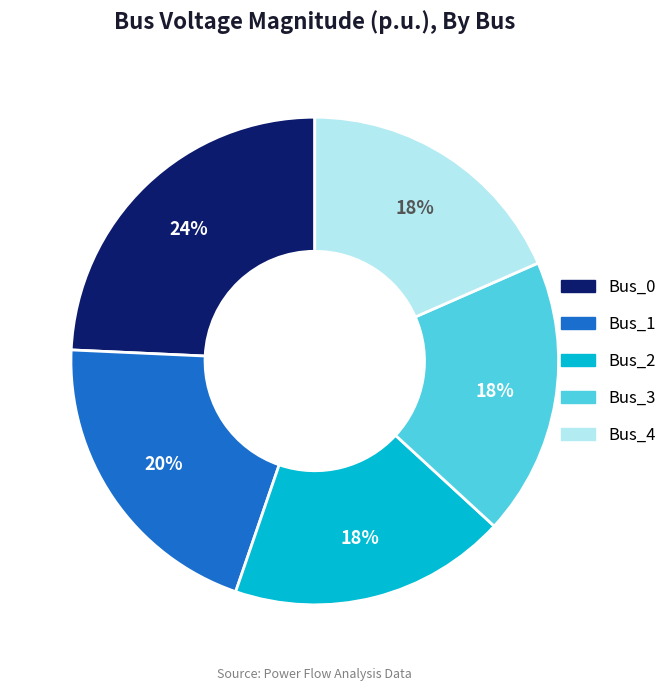

How many slices are in this pie chart?

5